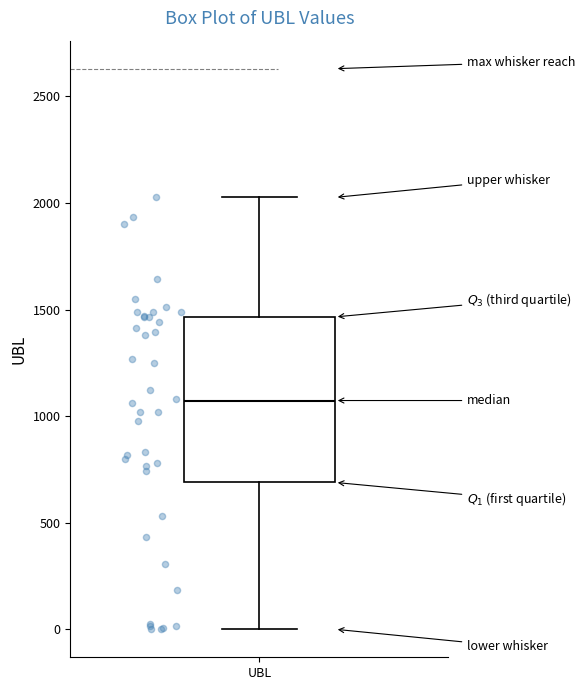

Transcribe this box plot: give where the median line is, the range the box spans, and where the two whiskers end, as read against the y-axis. The values are not printed on the chart, so give them approximately, as read against the axis.

median 1050, box 700 to 1450, whiskers 0 to 2050